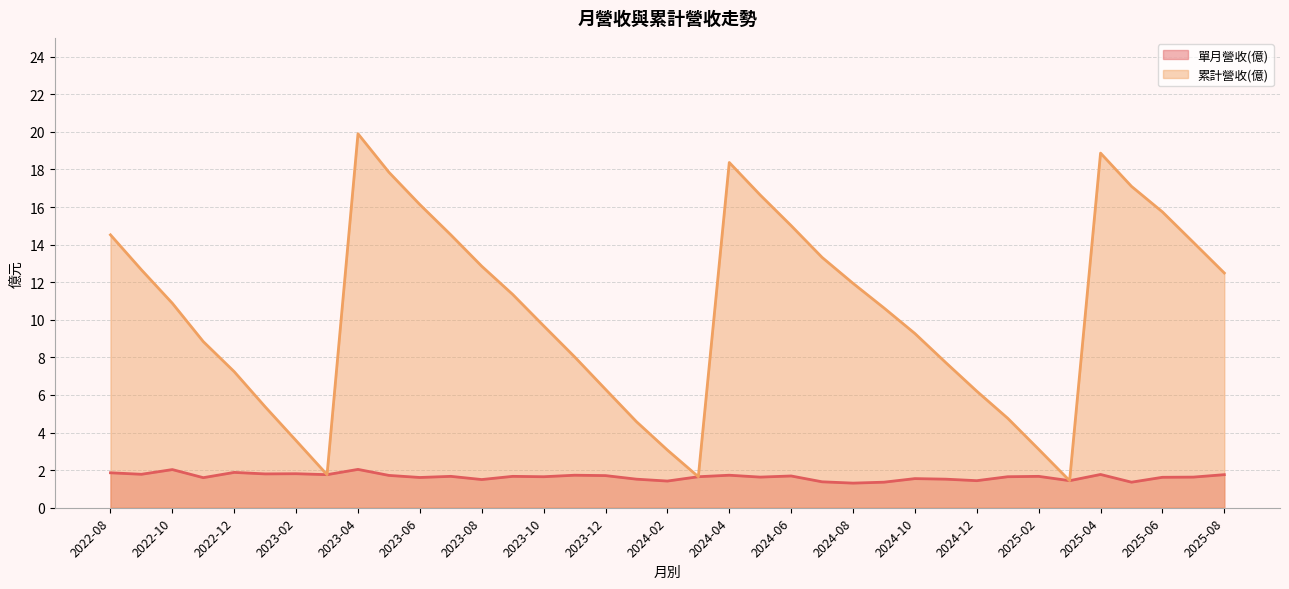

What is the label of the 1st point from the right?

2025-08